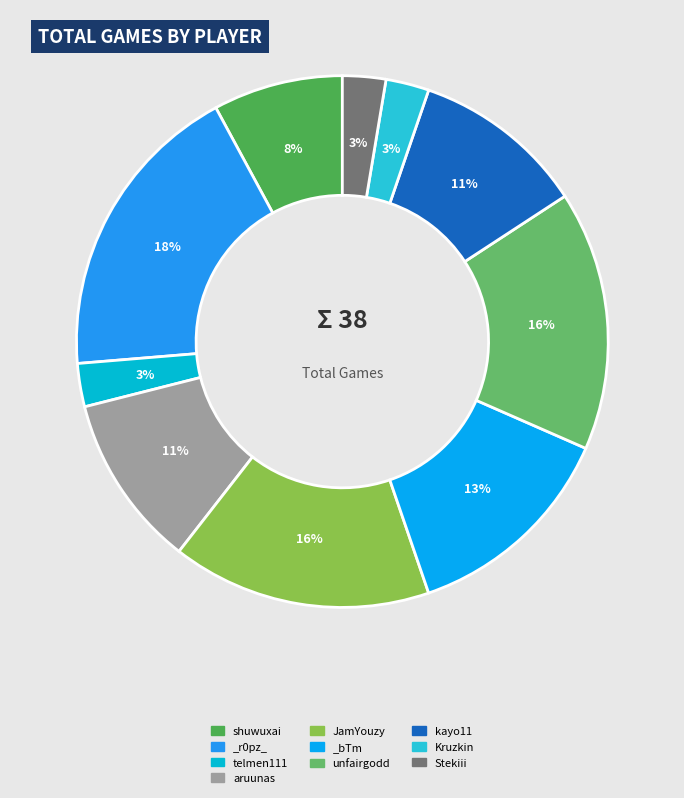

Is it true that _bTm is 7% of the pie?

False